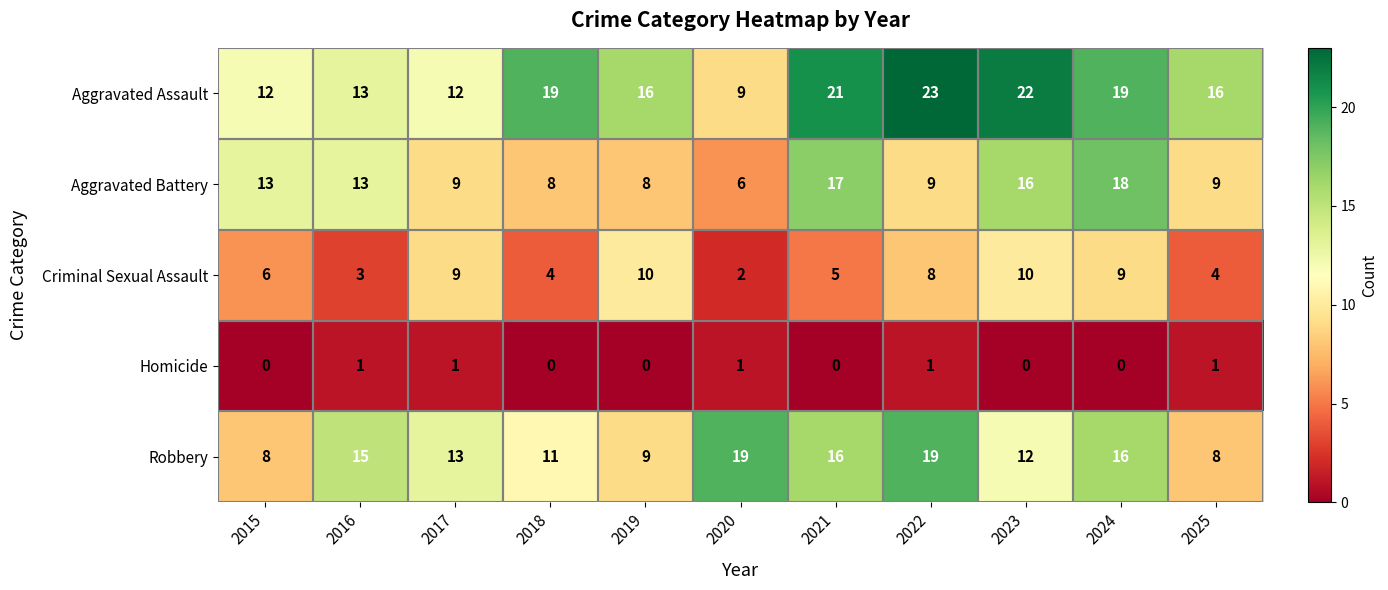

Which series has the widest spread of values?

Aggravated Assault